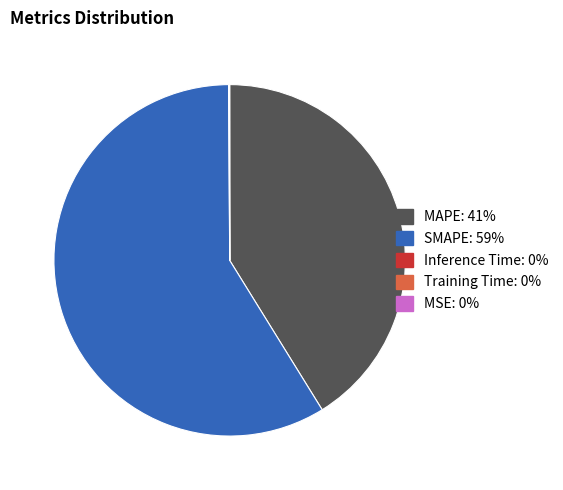

The SMAPE slice represents 59% of the pie. True or false?

True